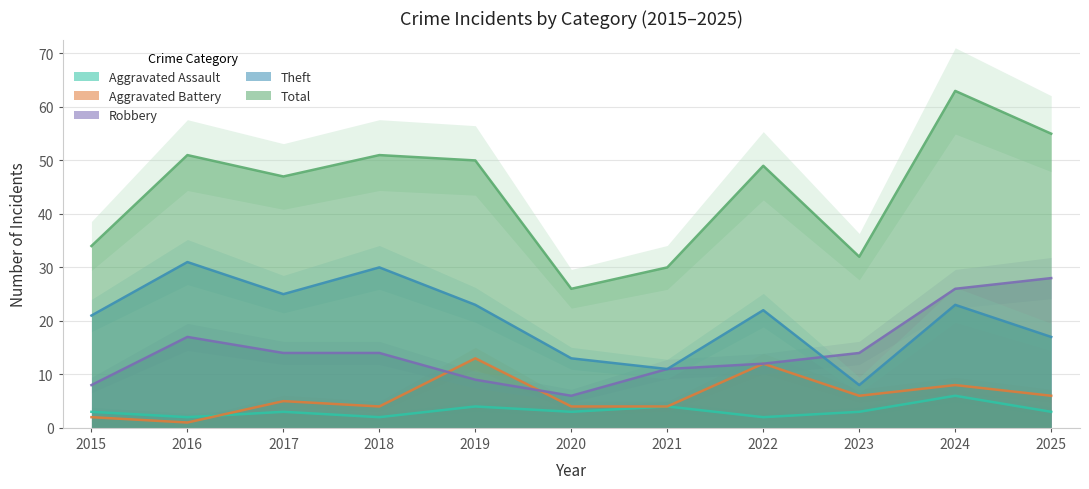

At which label is Aggravated Assault closest to 4?

2019